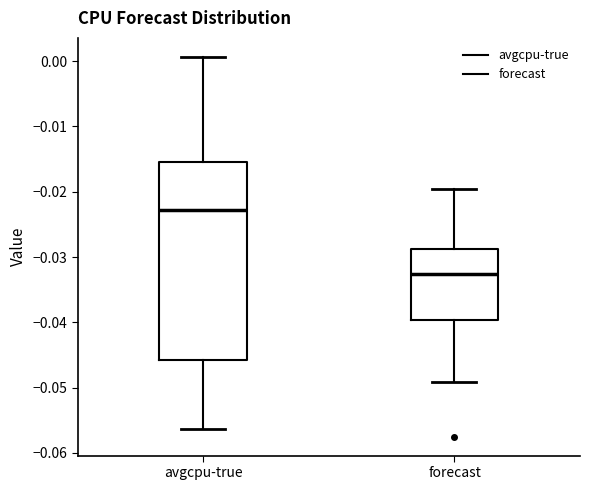

Comparing the boxes themselves (not the whiskers), which one is the tallest?

avgcpu-true